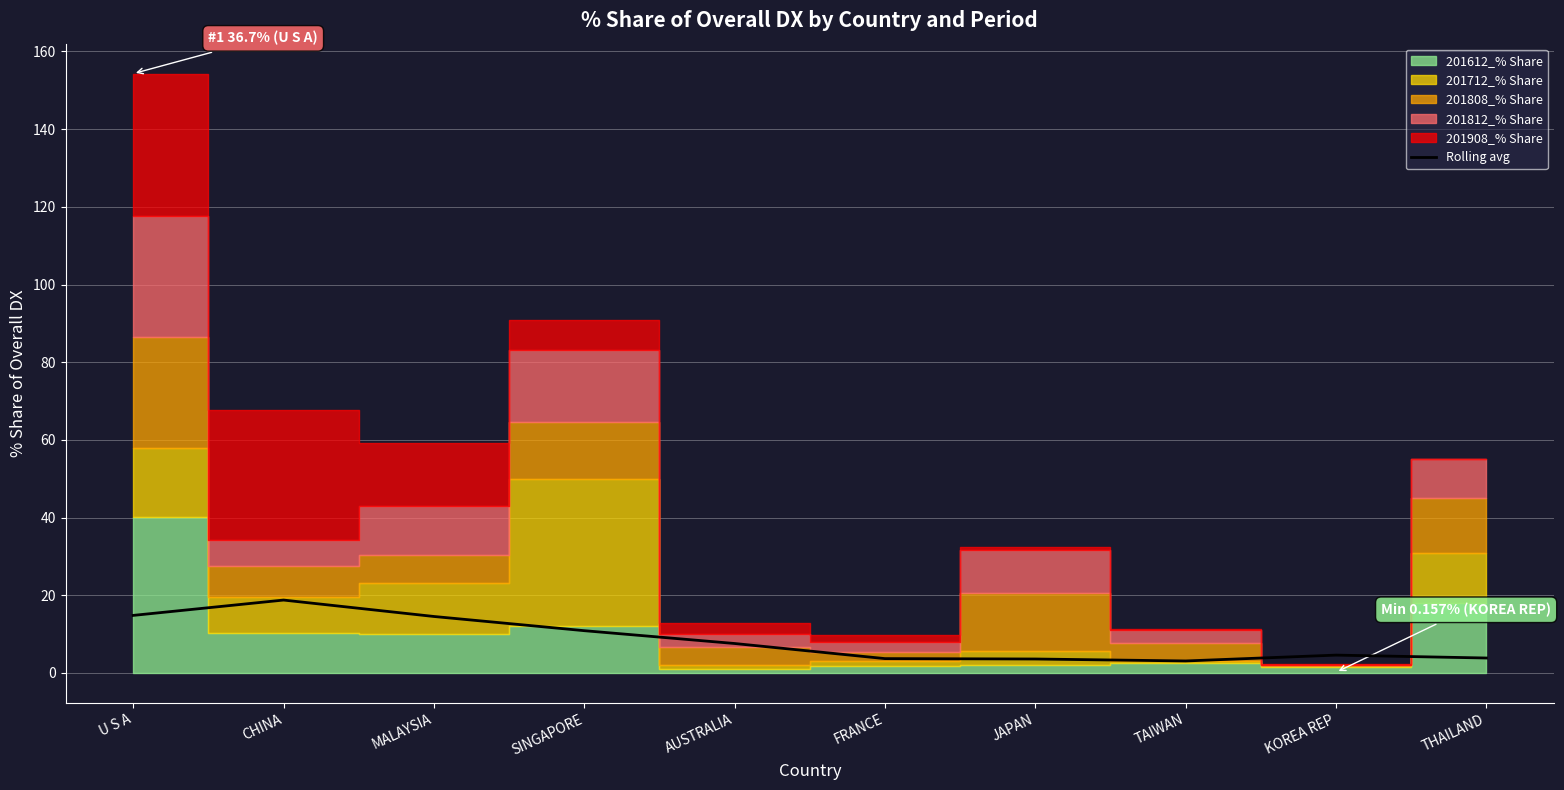

What position from the right is AUSTRALIA?

6